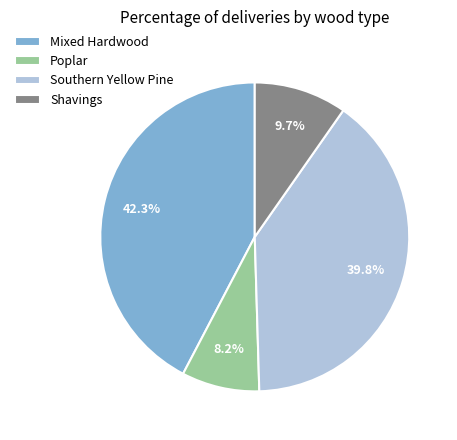

Is there any slice that represents more than half of the pie?

No